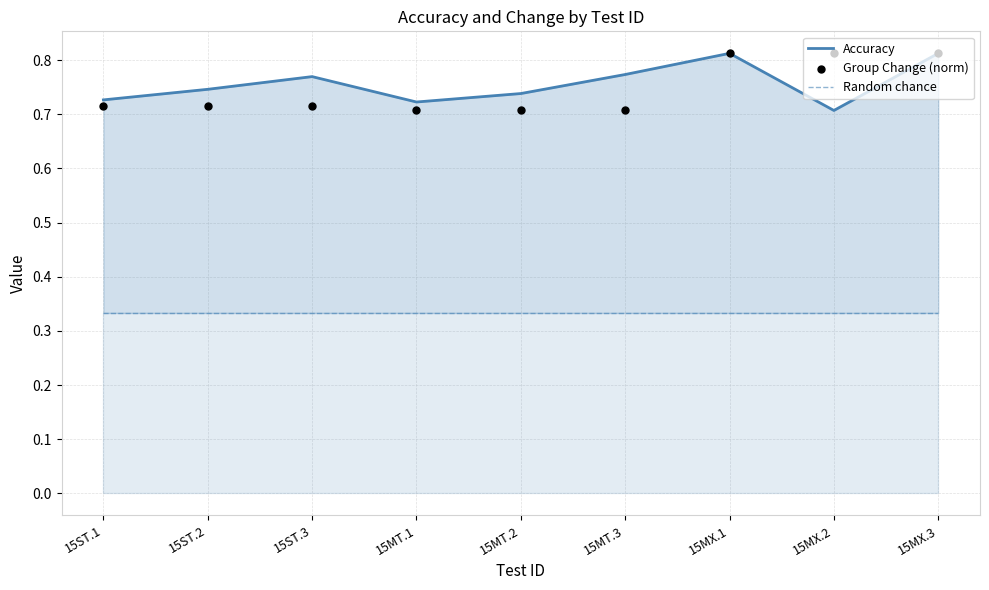

At which category is the sum across all series the highest?

15MX.1